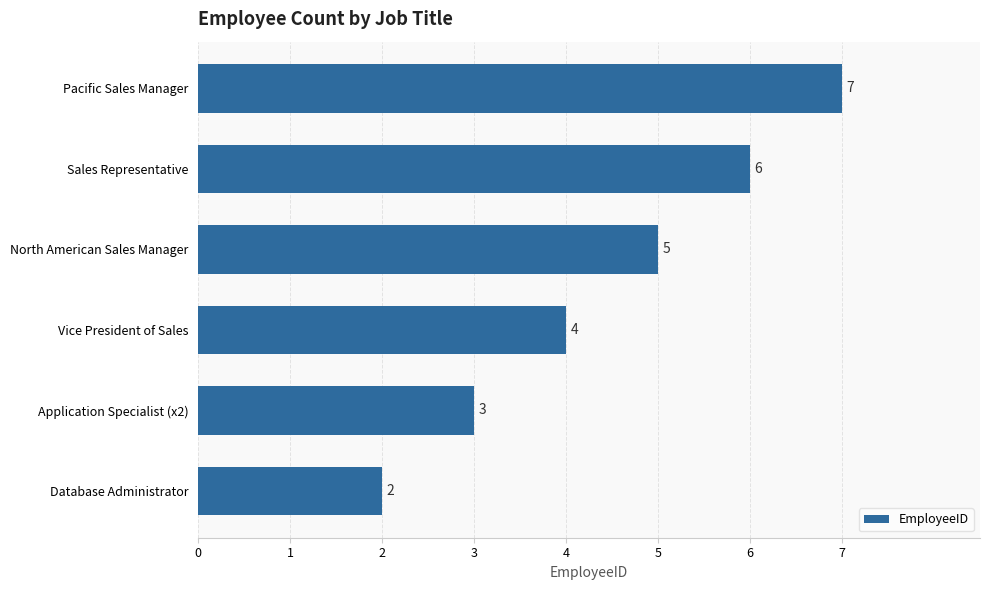

List the labels in order of value, largest first.

Pacific Sales Manager, Sales Representative, North American Sales Manager, Vice President of Sales, Application Specialist (x2), Database Administrator